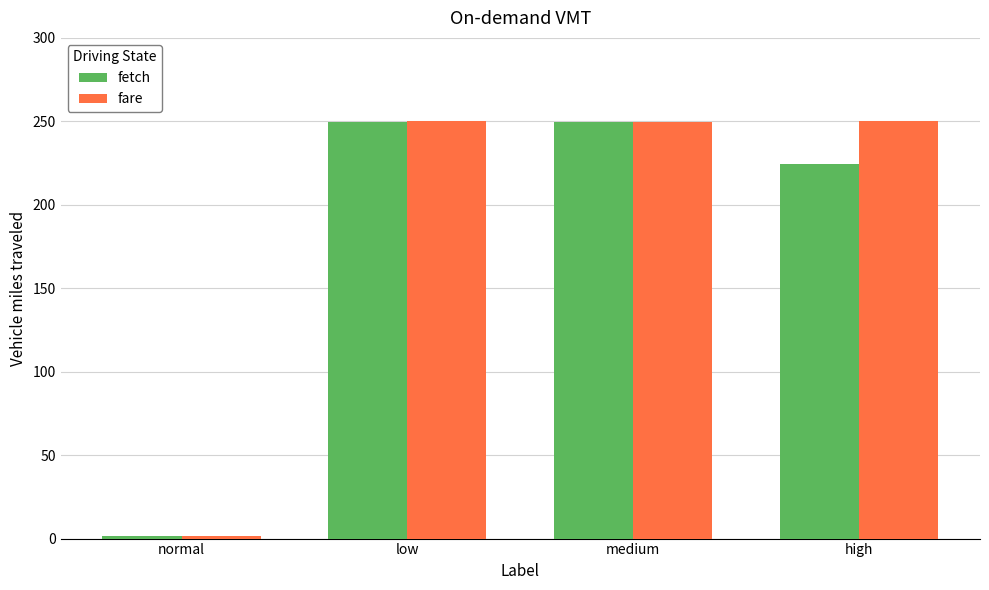

The fetch series shows 224.3 at high. True or false?

True